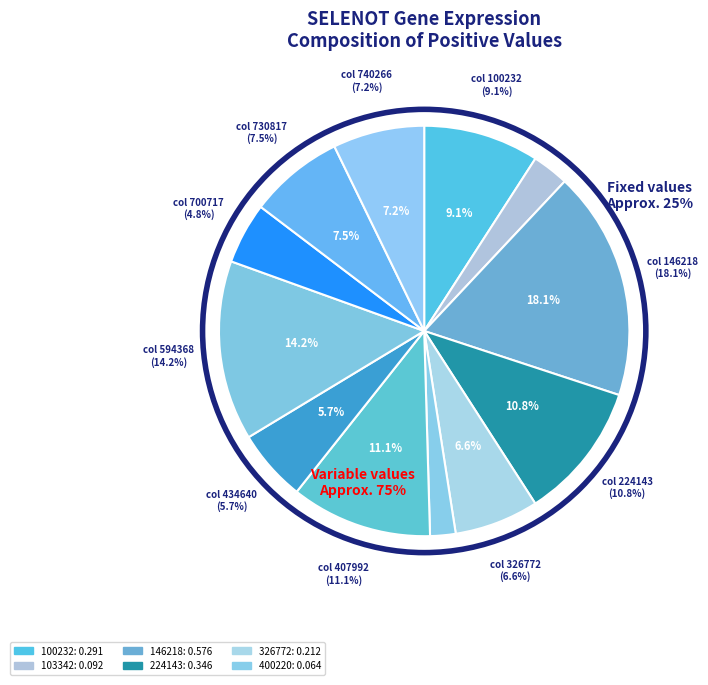

Is there a majority slice in this chart?

No